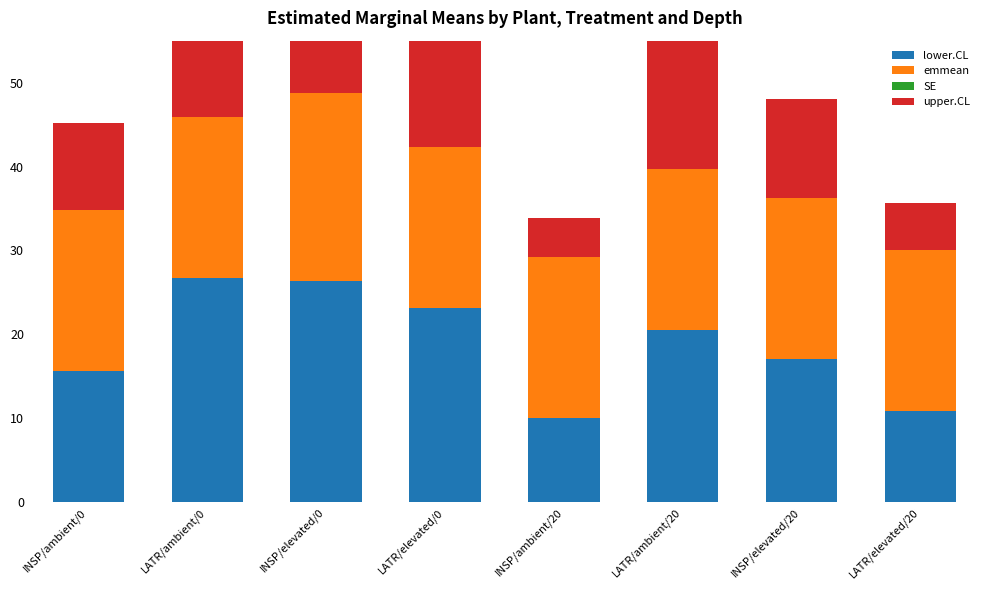

What are all the series names shown in the legend?

lower.CL, emmean, SE, upper.CL